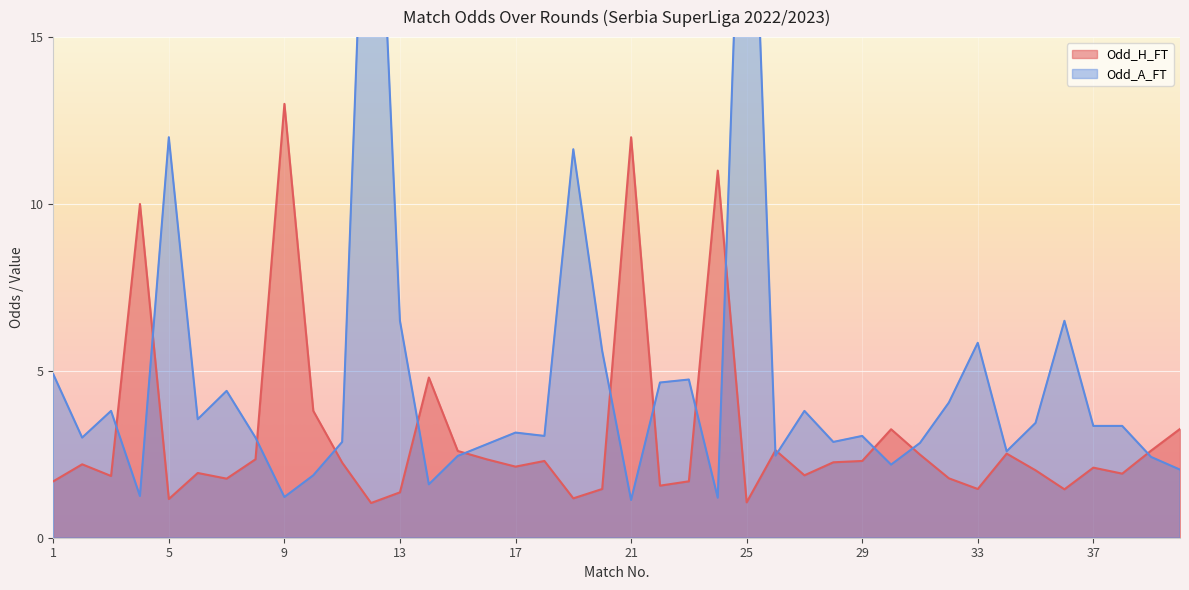

After their last crossing, which series has the higher values: Odd_H_FT or Odd_A_FT?

Odd_H_FT